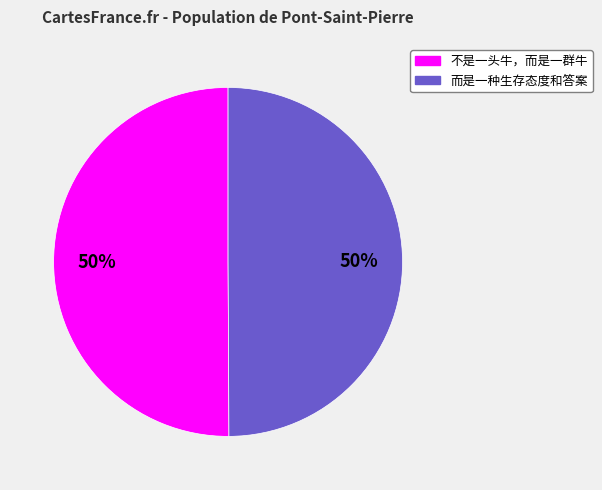

To the nearest percent, what is the average slice percentage?

50%